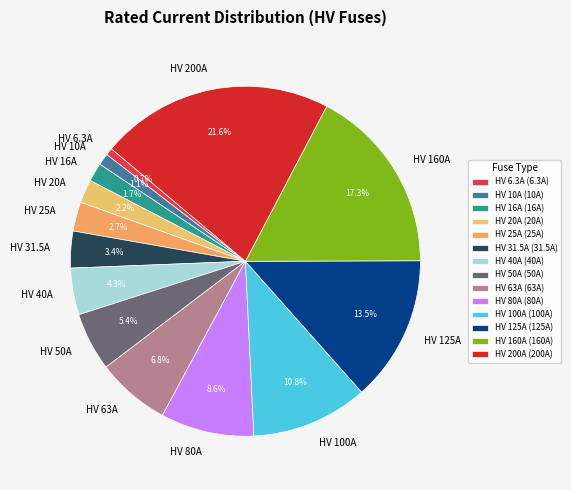

What percentage do HV 100A and HV 16A together represent?

12.5%